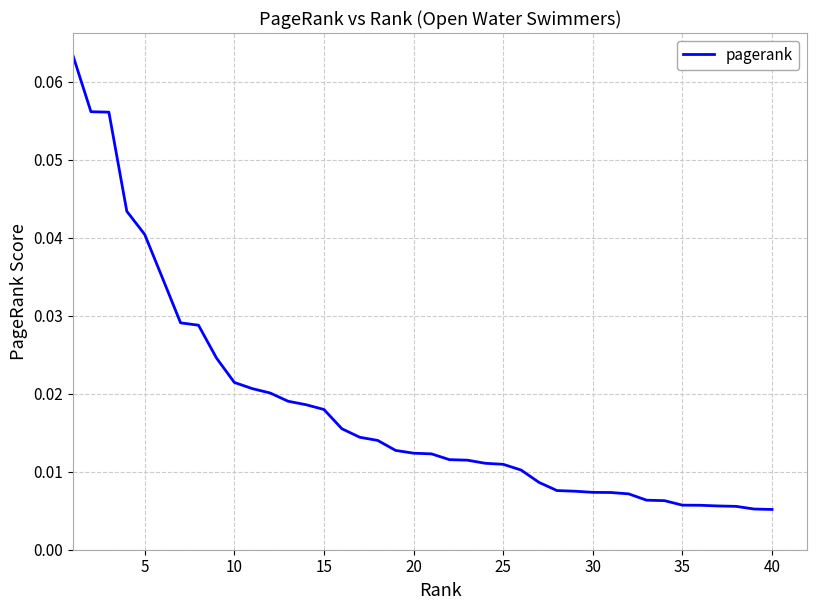

True or false: there are more than 0 points higher than both neighbors.

False